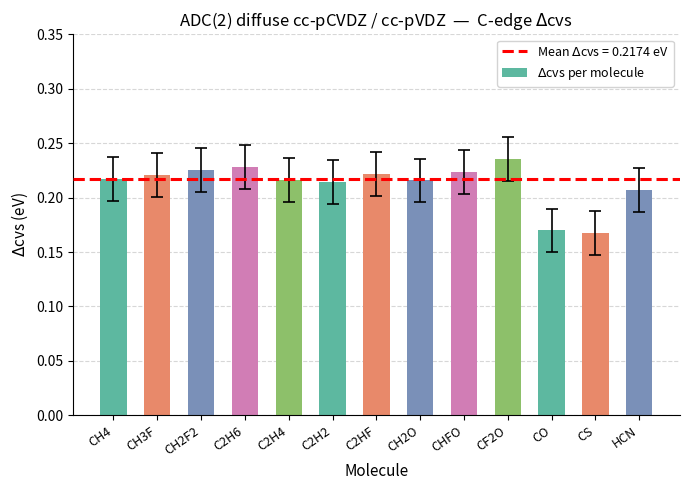

What is the sum of all values?

2.8